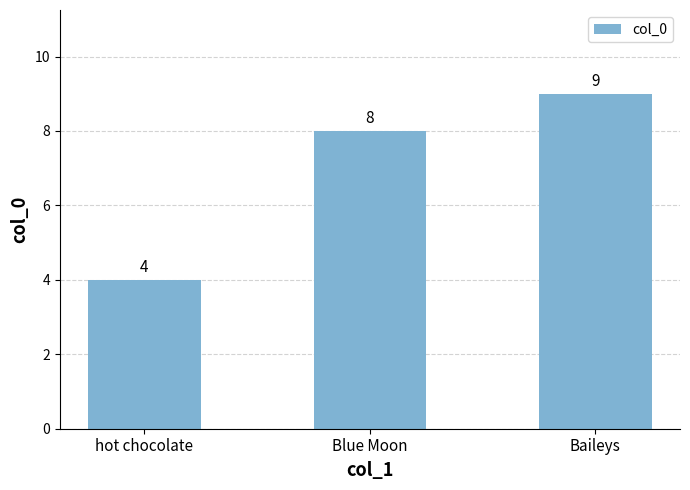

Where is the data nearest to the value 6?

hot chocolate